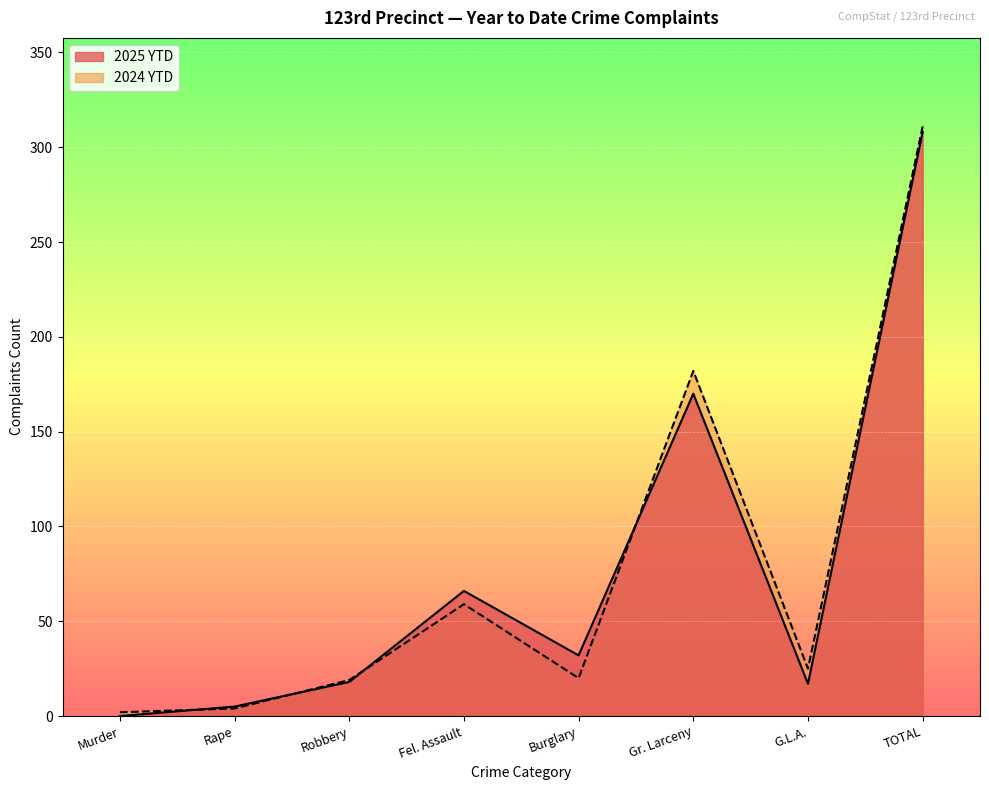

How many data points in 2025 YTD are above 32?

3